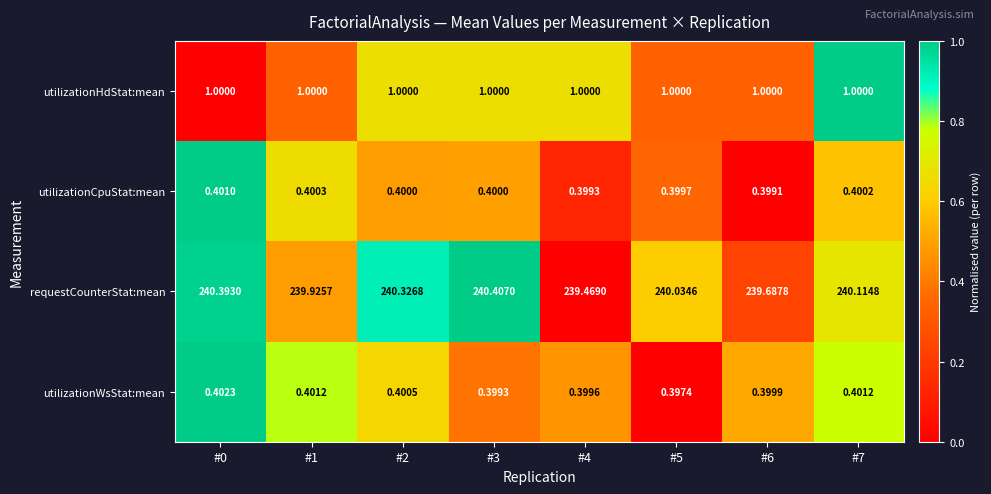

Which series has the largest total across all categories?

requestCounterStat:mean